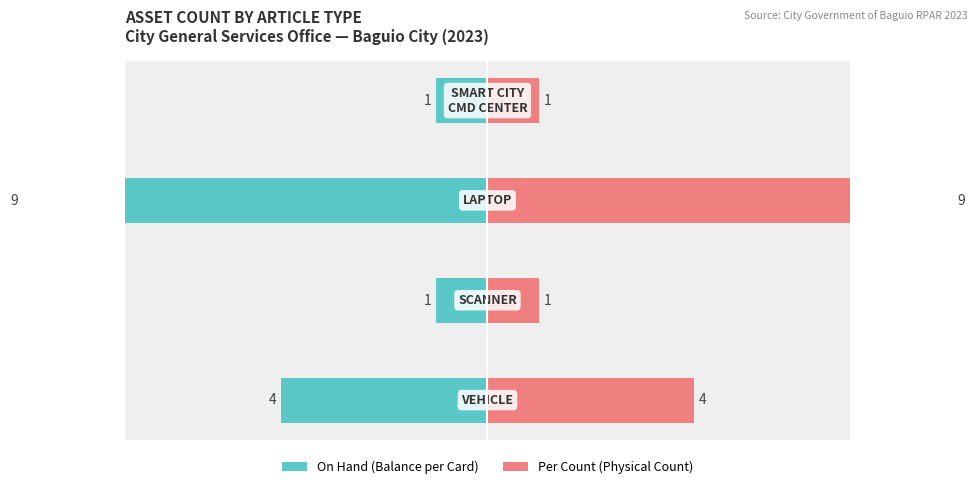

What is the value of the On Hand bar at the 1st from the left?

-4